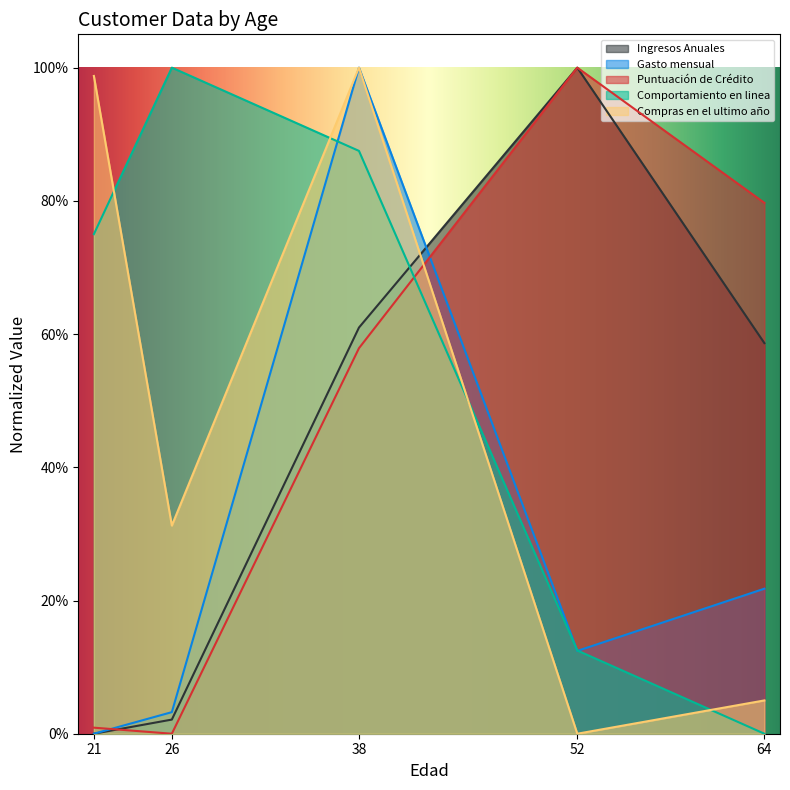

What are all the series names shown in the legend?

Ingresos Anuales, Gasto mensual, Puntuación de Crédito, Comportamiento en linea, Compras en el ultimo año